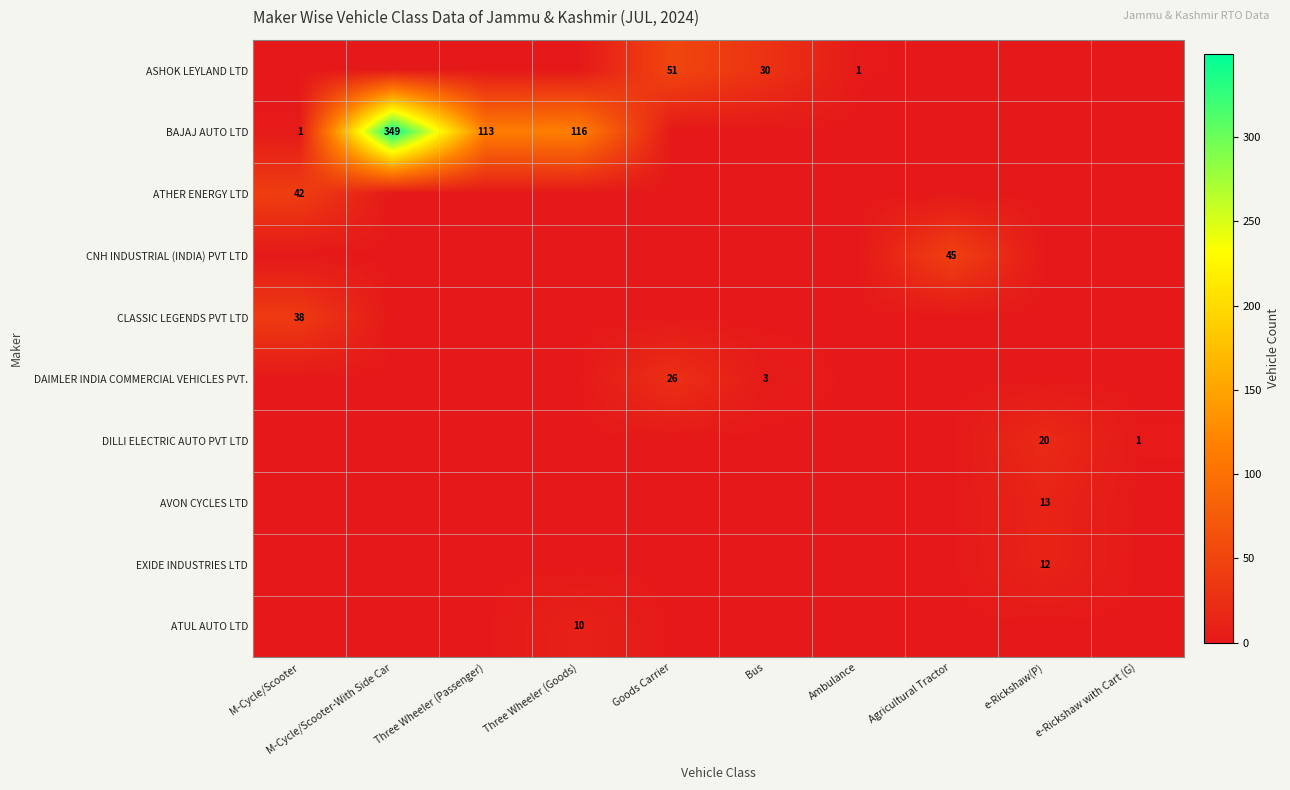

The ASHOK LEYLAND LTD series shows 21 at Bus. True or false?

False